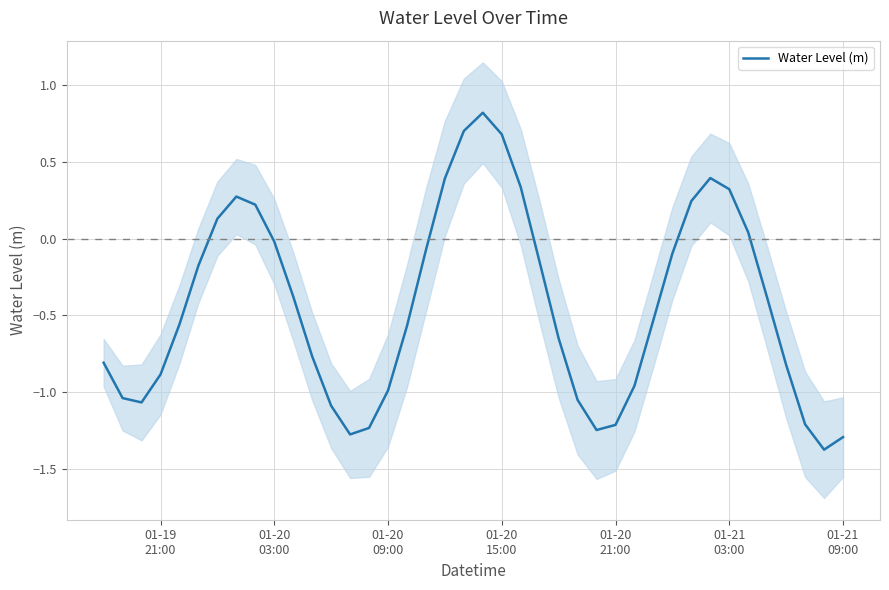

How many interior local peaks (higher than both neighbors) does the data have?

3